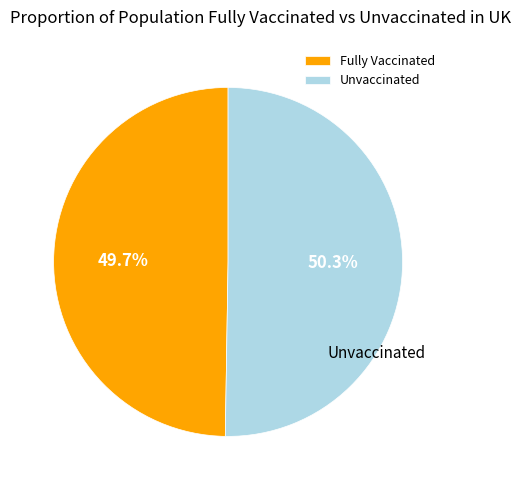

Is there a majority slice in this chart?

Yes